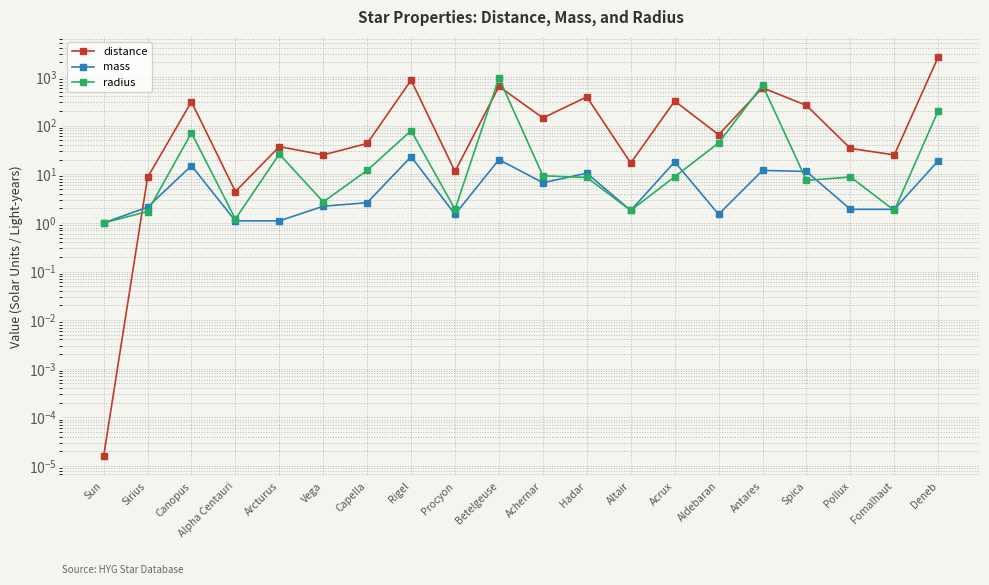

How many interior local peaks does the distance series have?

7